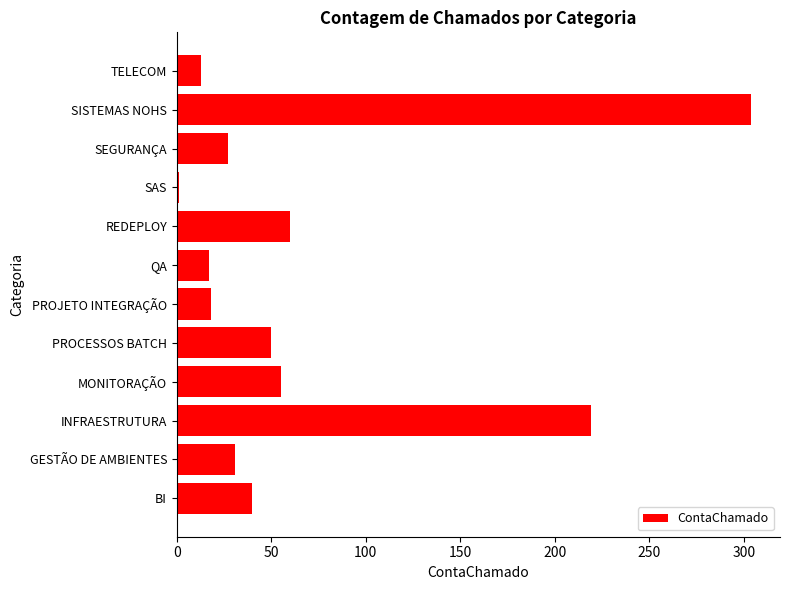

Is it true that the value at MONITORAÇÃO is 98?

False